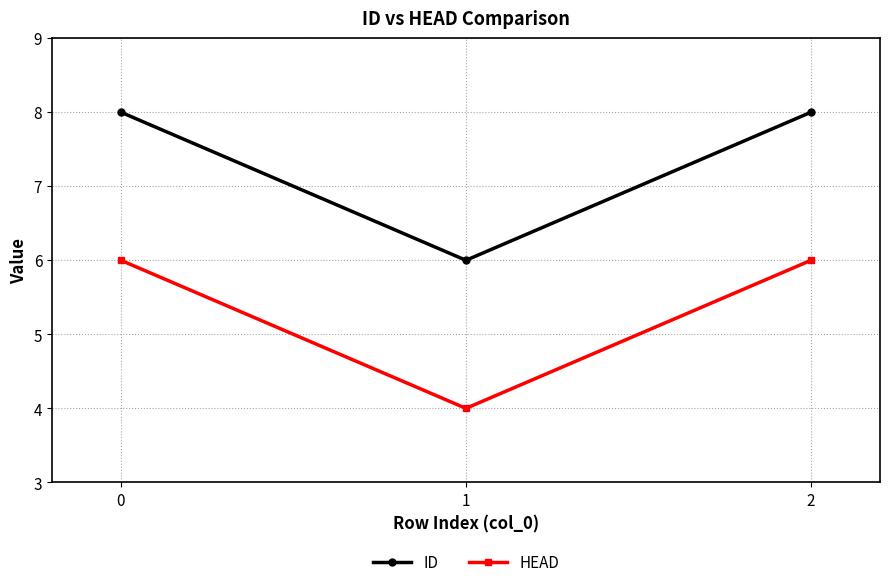

Reading left to right, extract all data points from this chart.

ID: 0=8	1=6	2=8
HEAD: 0=6	1=4	2=6